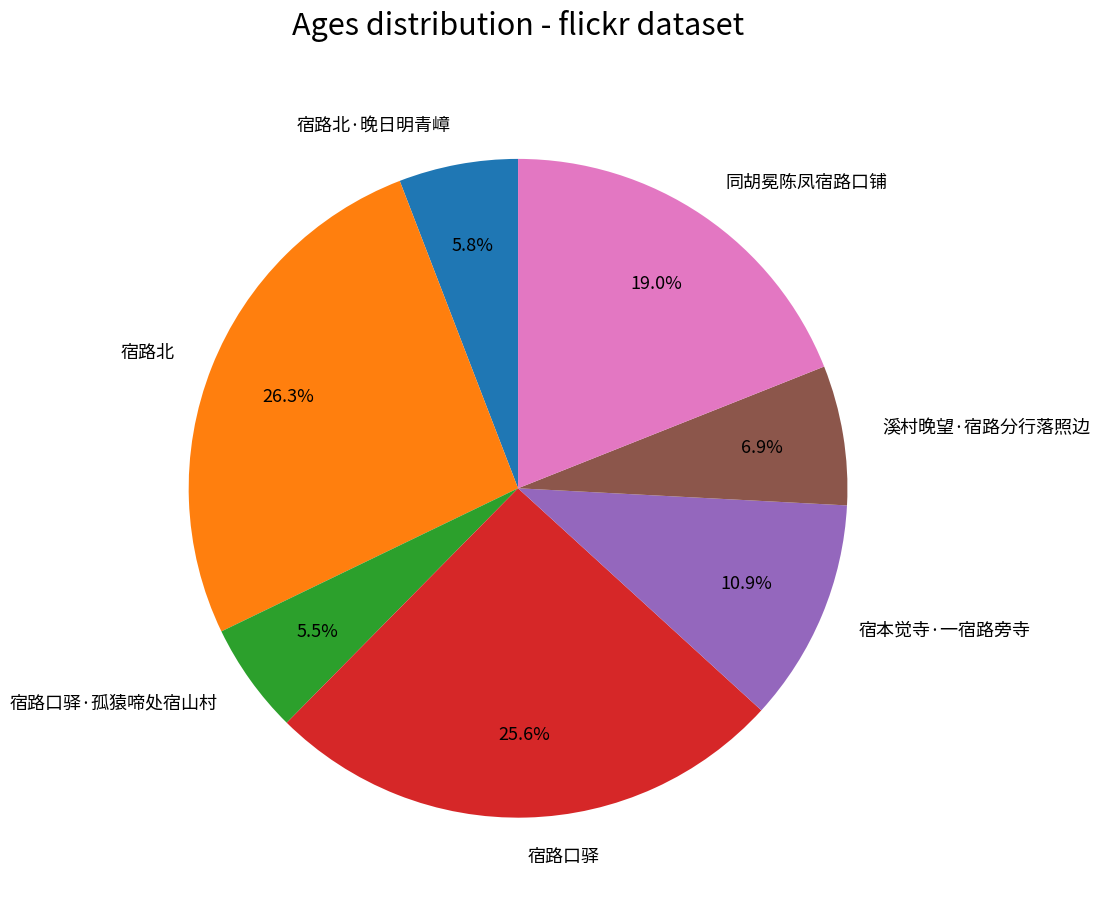

Is it true that 宿路北·晚日明青嶂 is 1% of the pie?

False